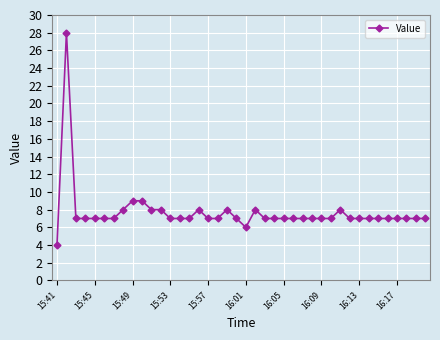

True or false: there are more than 0 points higher than both neighbors.

True